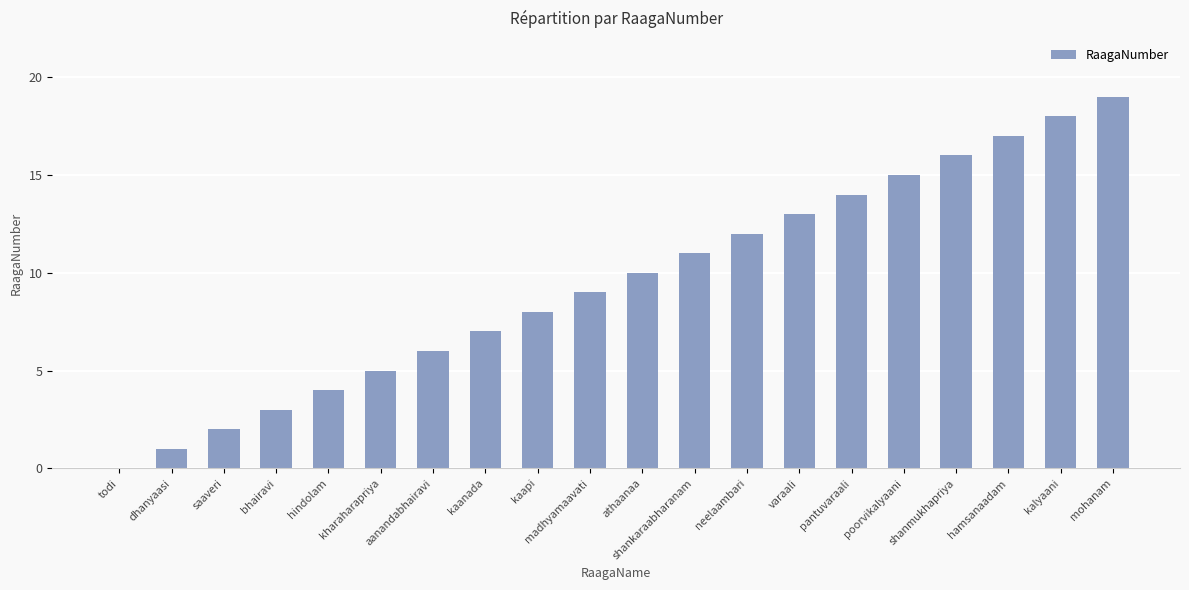

True or false: the data shows 8 at kaapi.

True